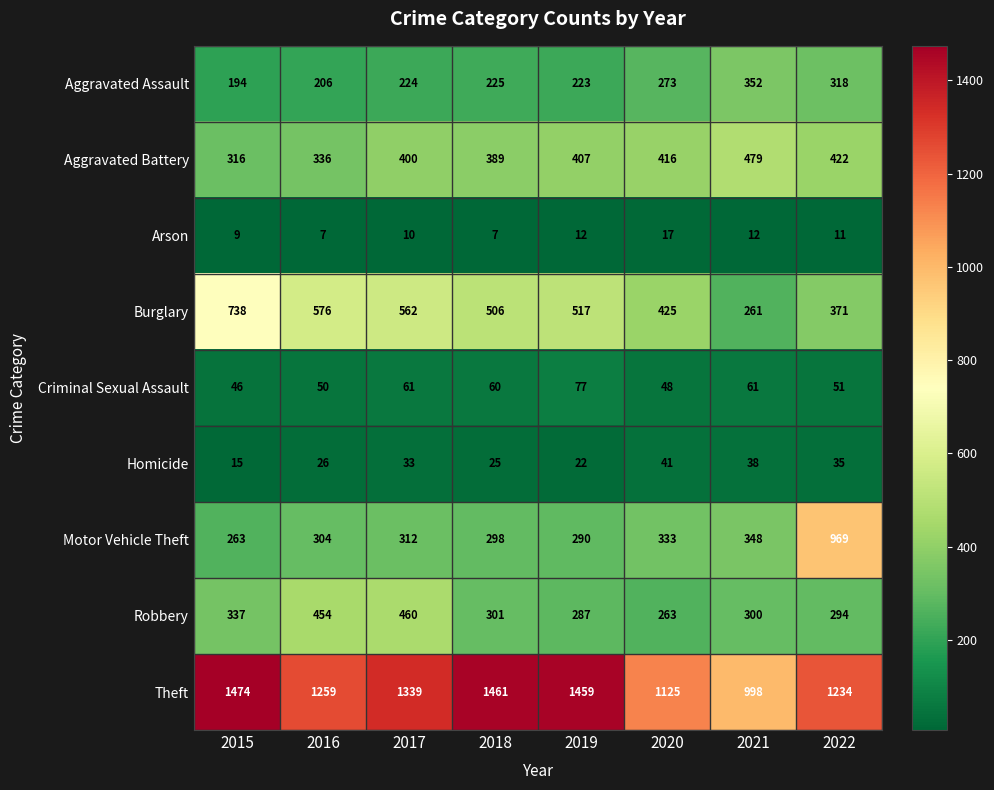

What is the minimum value shown in the chart?

7